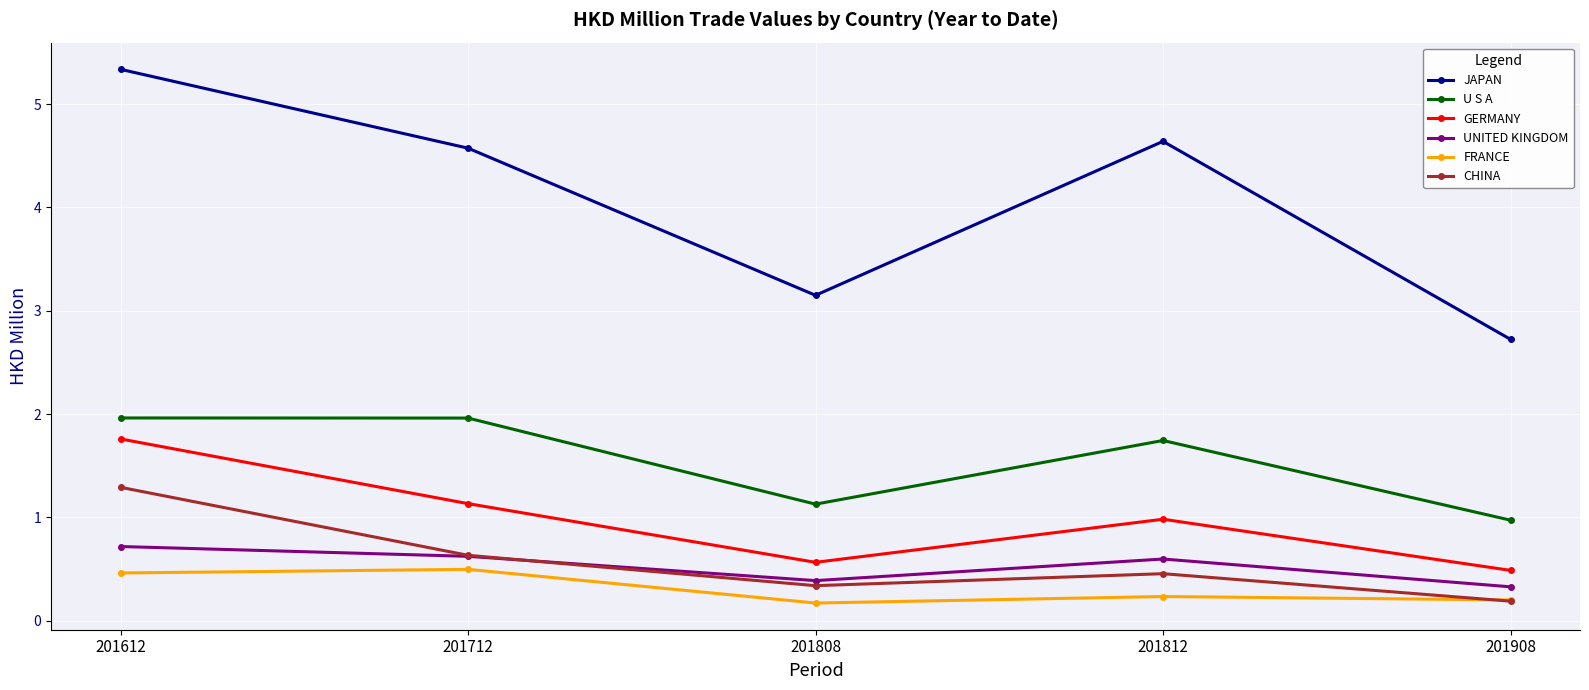

True or false: UNITED KINGDOM has more than 0 points higher than both neighbors.

True